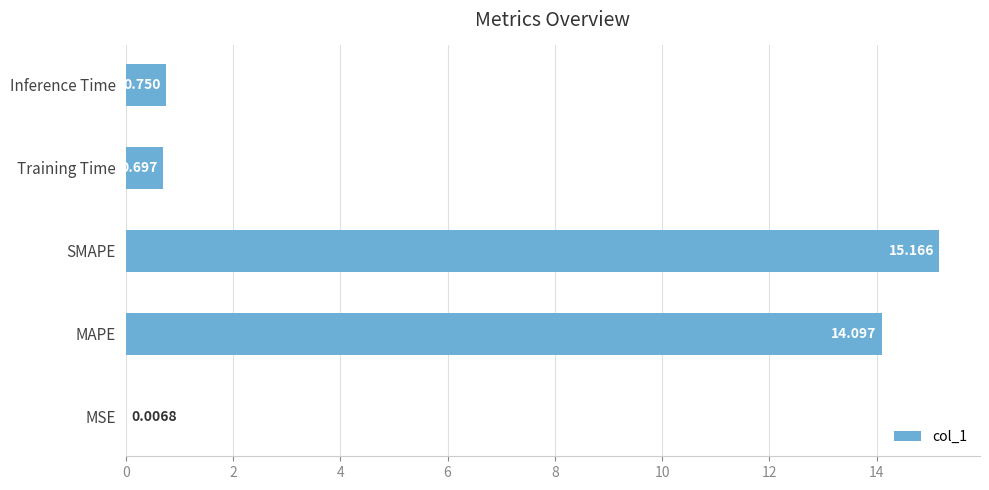

At which category does the chart reach its peak across all series?

SMAPE